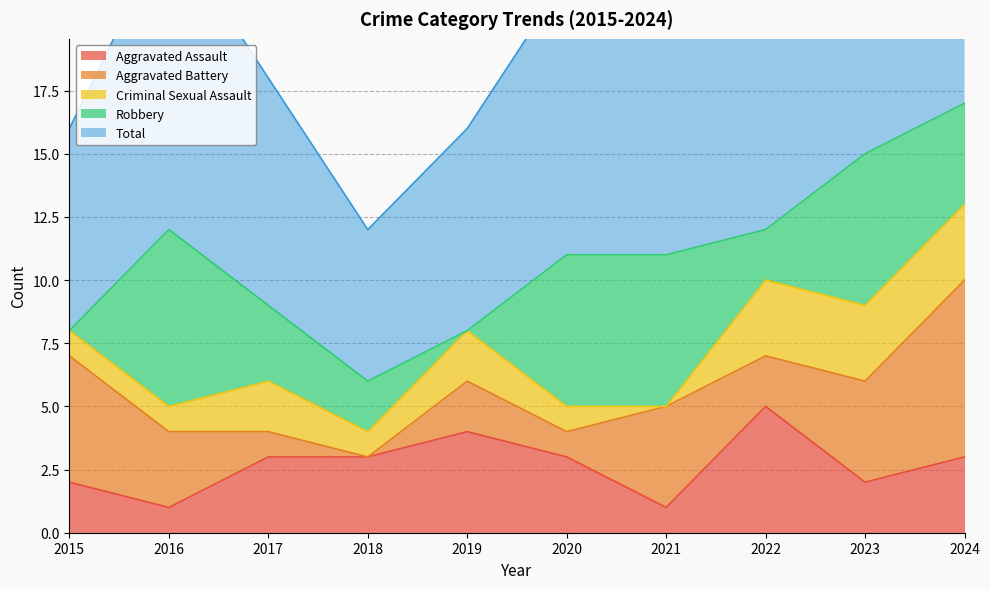

What is the value of the Robbery point at the 6th from the left?

6